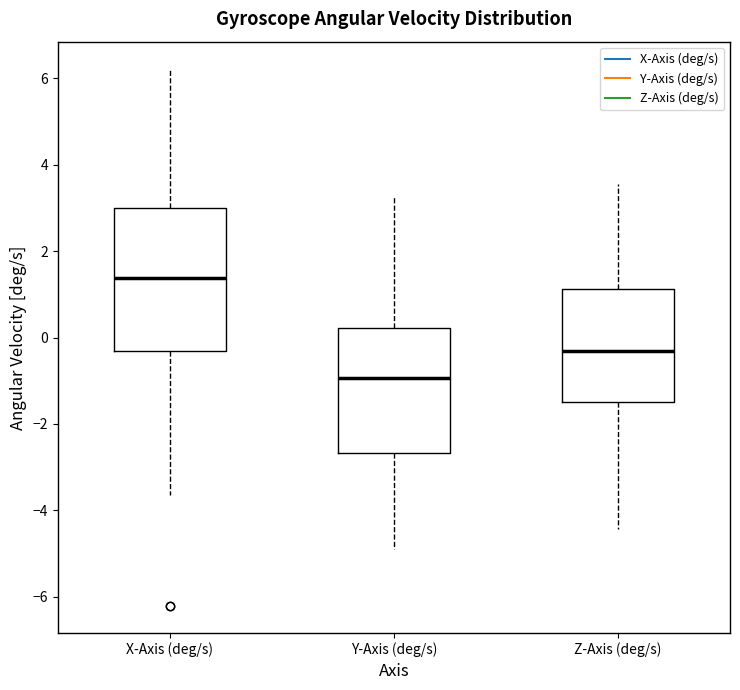

Reading left to right, read every box against the y-axis: the position of its median line, the range the box covers, and the ends of its whiskers. The values are not printed on the chart, so give them approximately, as read against the axis.

X-Axis (deg/s): median 1.4, box -0.4 to 3.0, whiskers -3.6 to 6.2
Y-Axis (deg/s): median -1.0, box -2.6 to 0.2, whiskers -4.8 to 3.2
Z-Axis (deg/s): median -0.4, box -1.4 to 1.2, whiskers -4.4 to 3.6